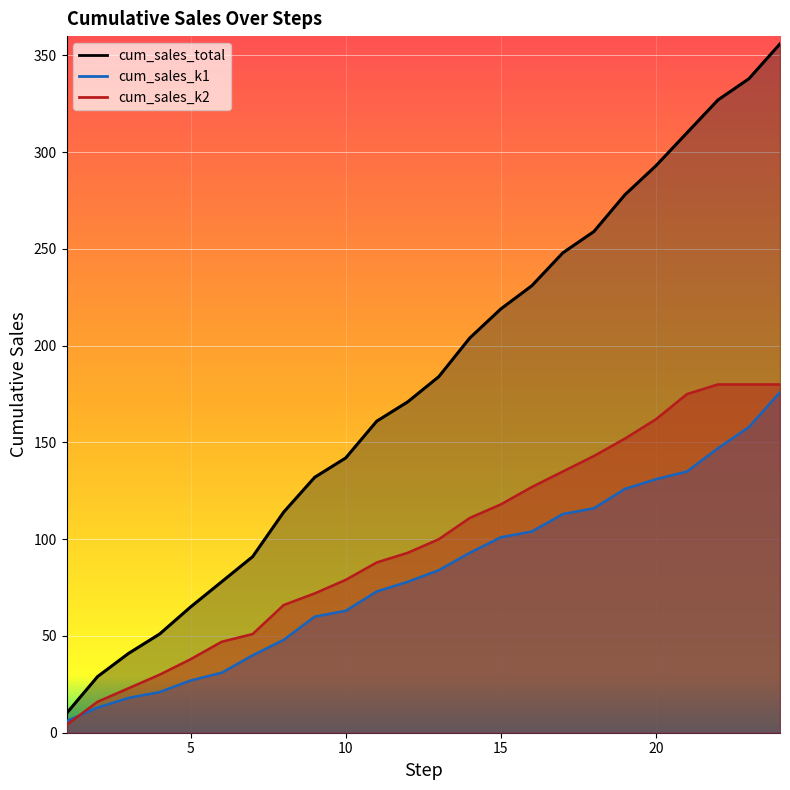

Between which two adjacent categories do cum_sales_k1 and cum_sales_k2 first intersect?

1 and 2